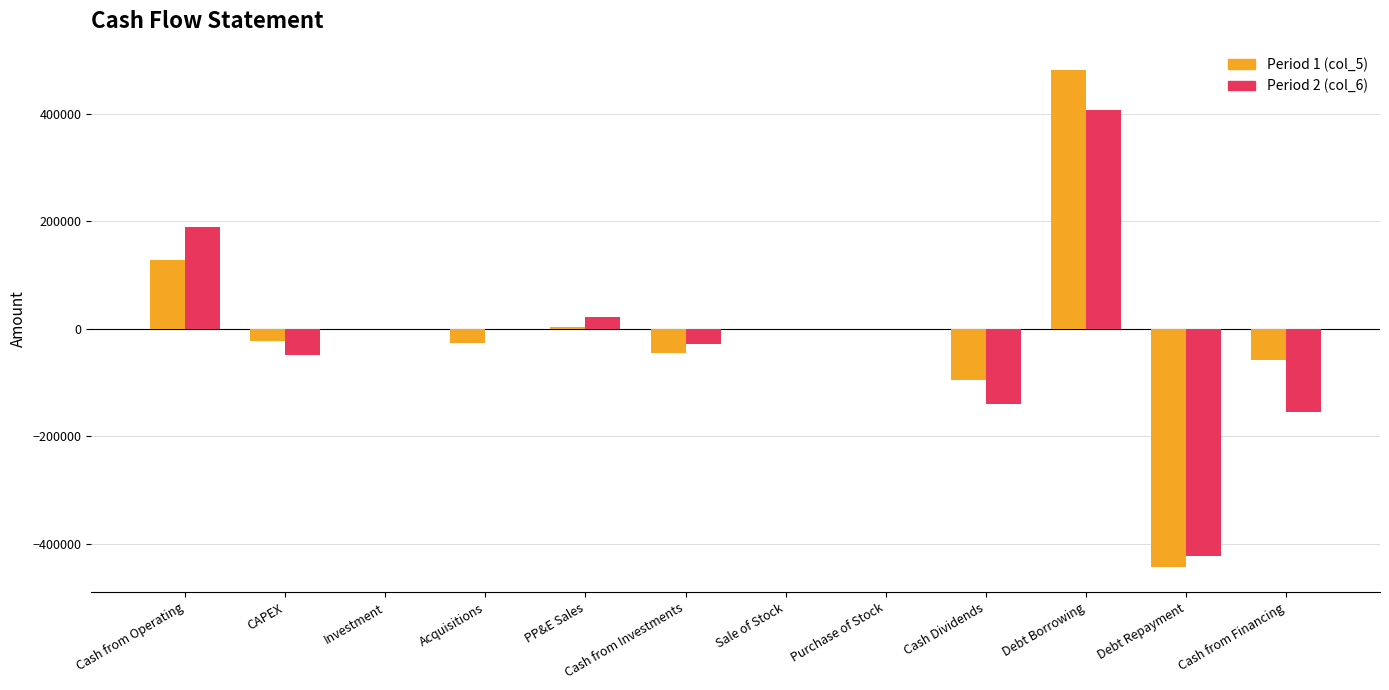

How many categories are shown in the chart?

12